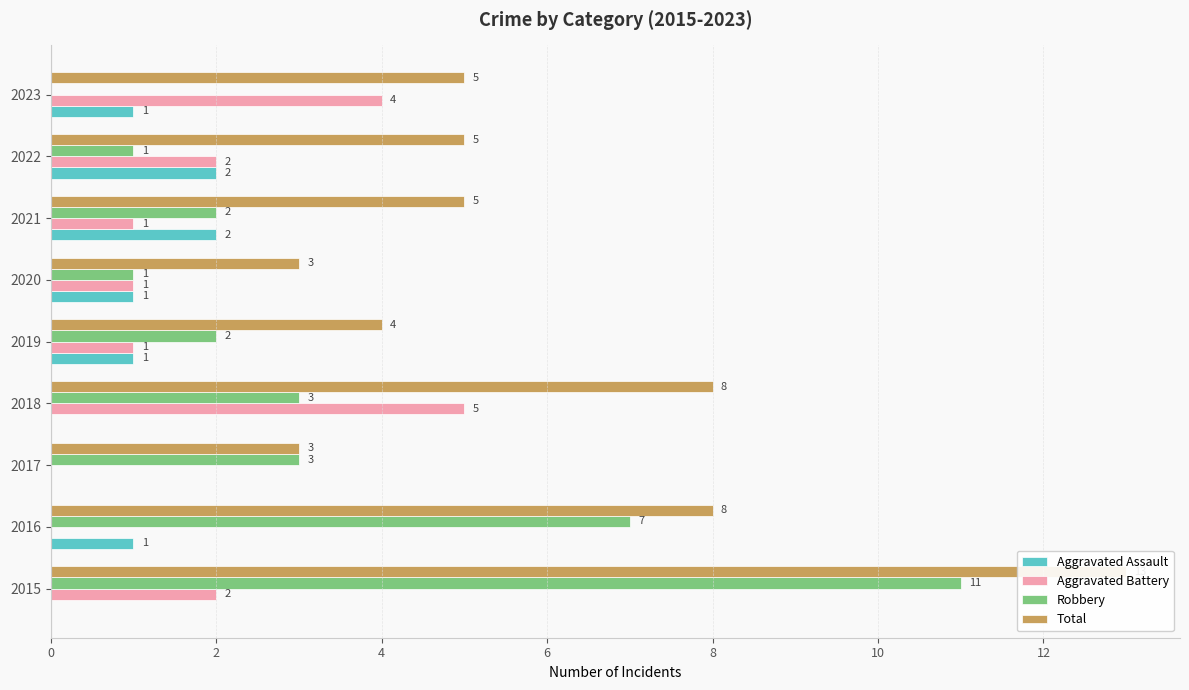

The value of Total at 2023 is 8. True or false?

False